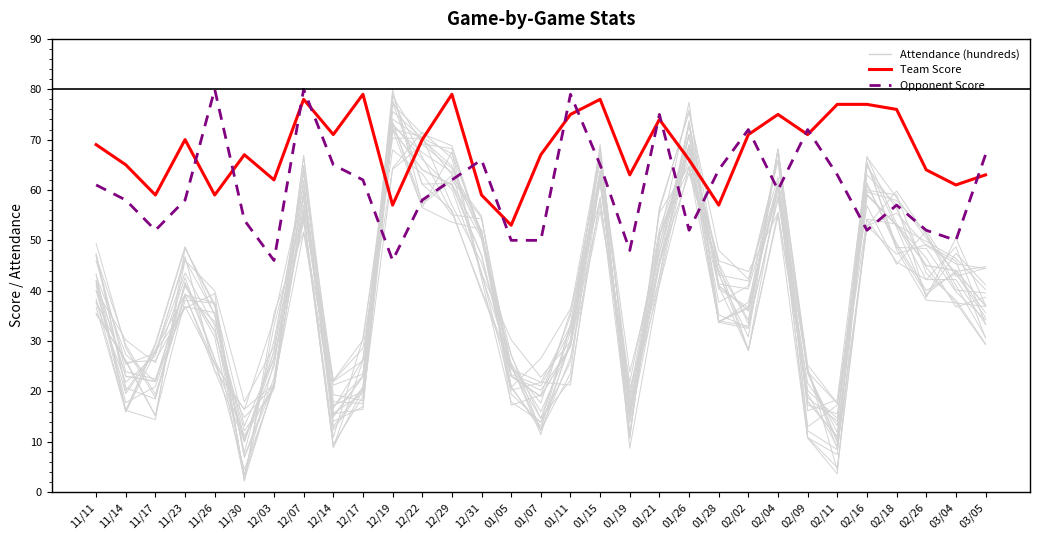

What is the value of the Attendance (hundreds) point at the 24th from the left?

61